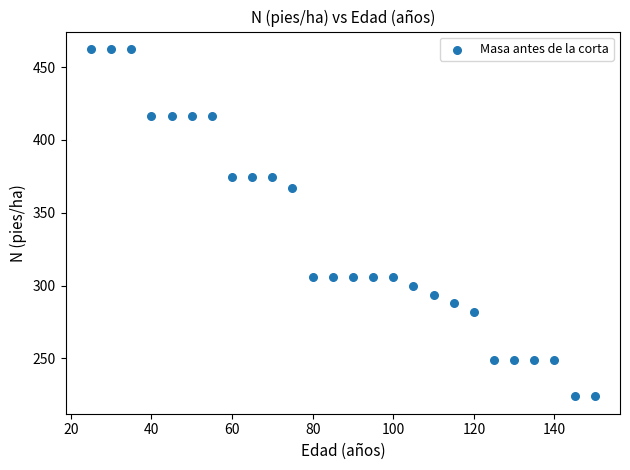

What Y value in the scatter plot is closest to 343?

367.1